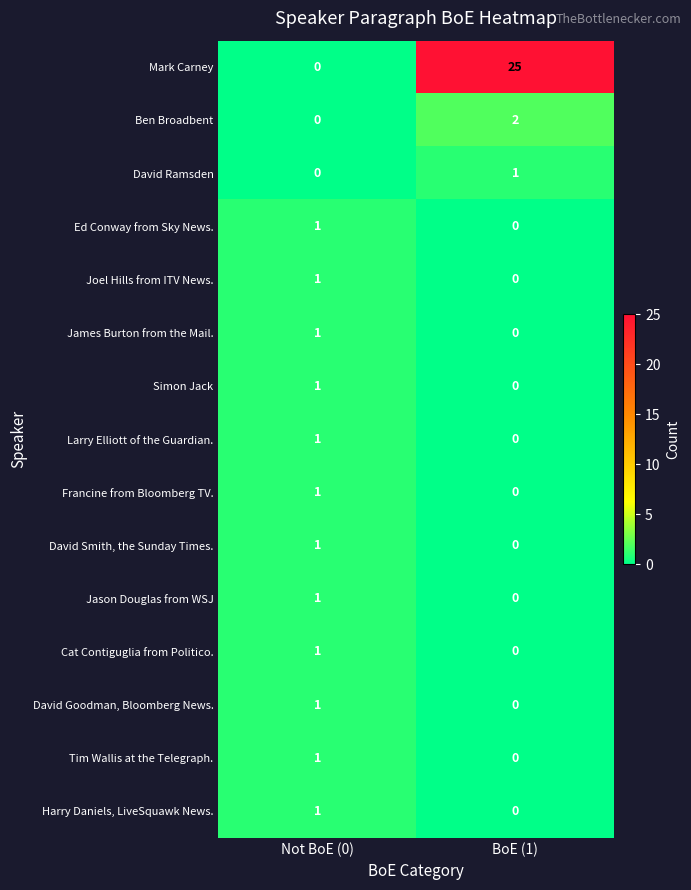

What is the difference between the highest and lowest values at BoE (1)?

25